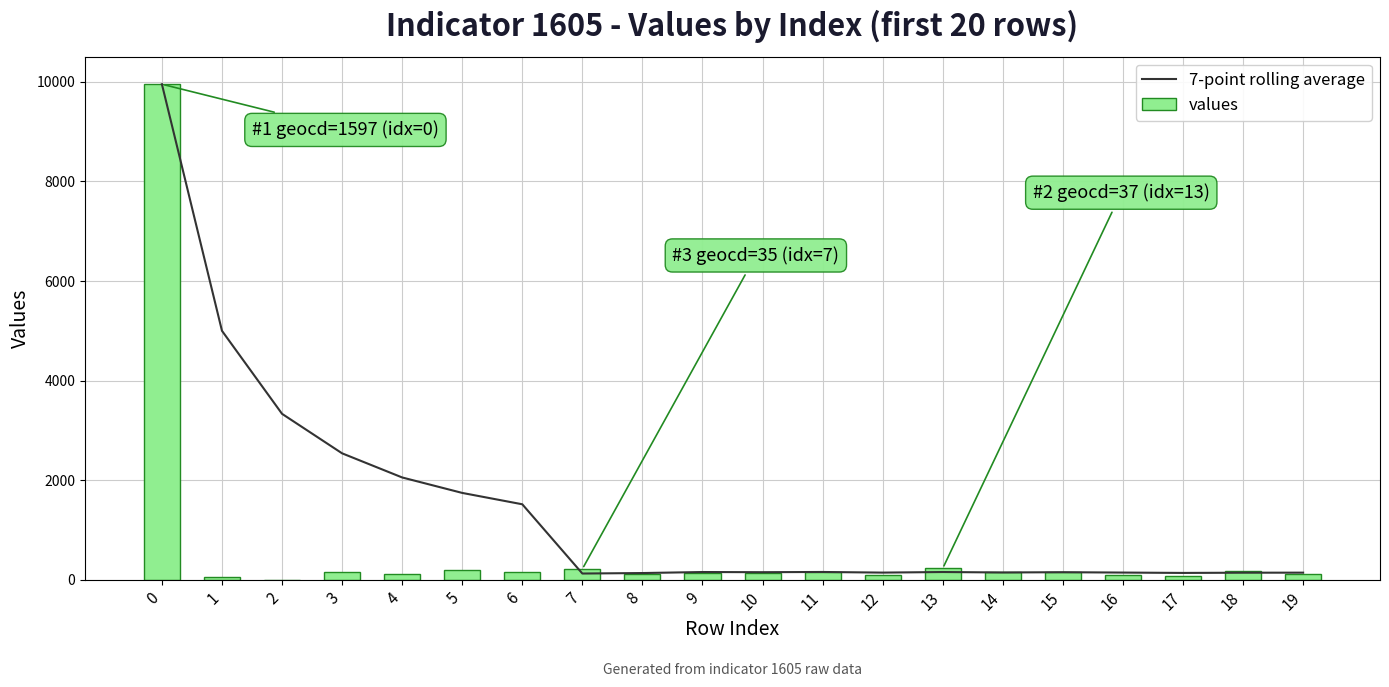

Reading left to right, transcribe all the data shown in this chart.

7-point rolling average: 9950.0	4999.5	3333.0	2540.0	2055.6	1745.2	1517.1	126.9	136.7	157.1	153.7	158.1	145.6	157.1	148.1	153.4	146.3	139.1	143.6	144.6
values: 9950.0	49.0	0.0	161.0	118.0	193.0	149.0	218.0	118.0	143.0	137.0	149.0	105.0	230.0	155.0	155.0	93.0	87.0	180.0	112.0